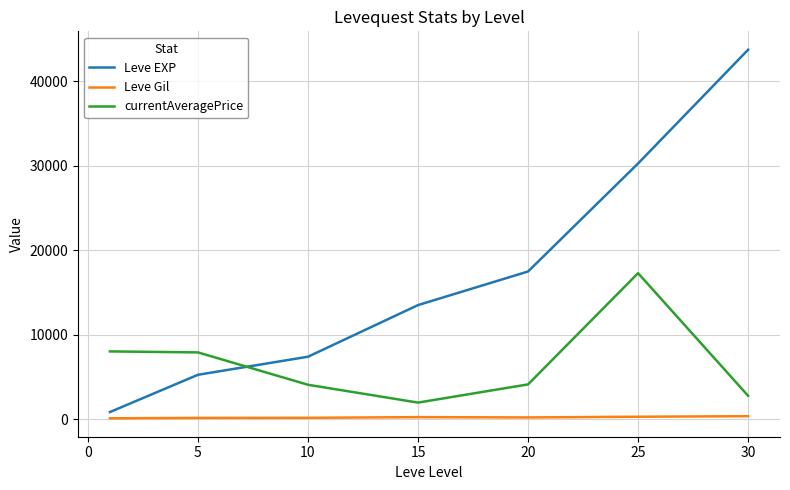

Rank the series by their average value, from highest to lowest.

Leve EXP, currentAveragePrice, Leve Gil